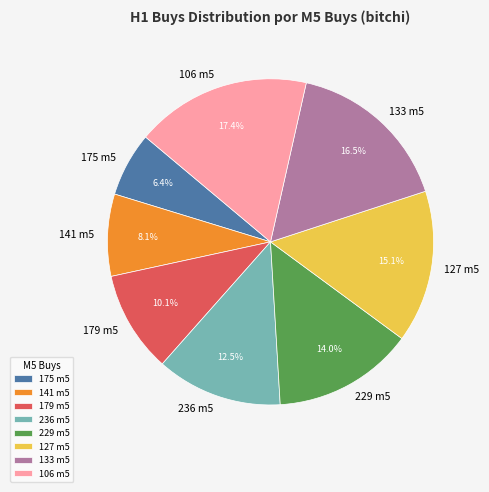

Is there any slice that represents more than half of the pie?

No